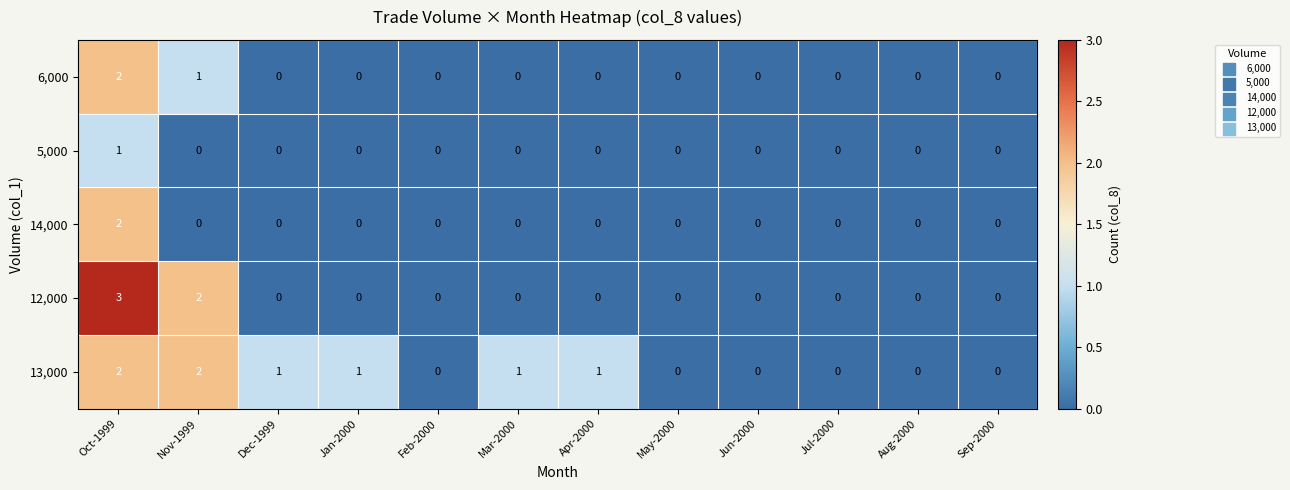

Which series has the largest range (max minus min)?

12,000